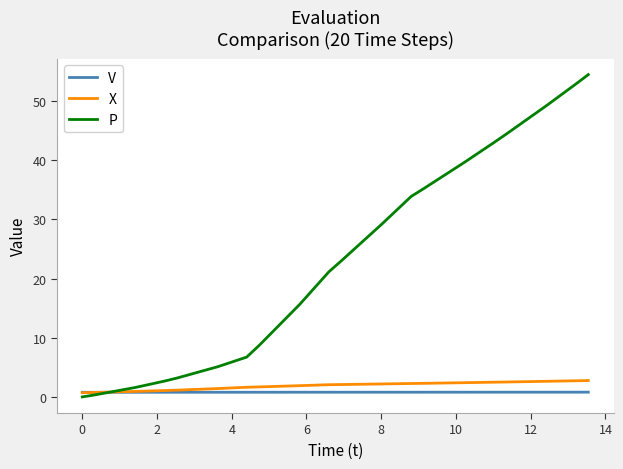

Which series has the largest total across all categories?

P